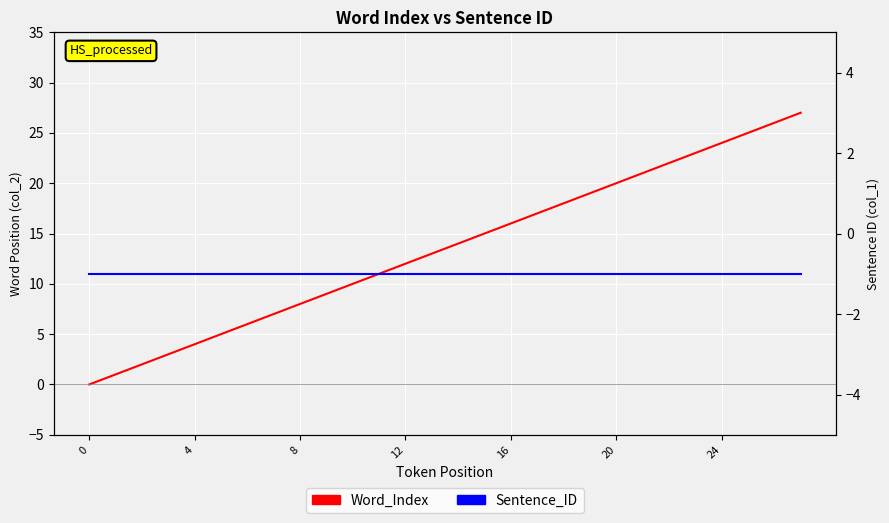

True or false: Sentence_ID has a value of -2 at 16.

False